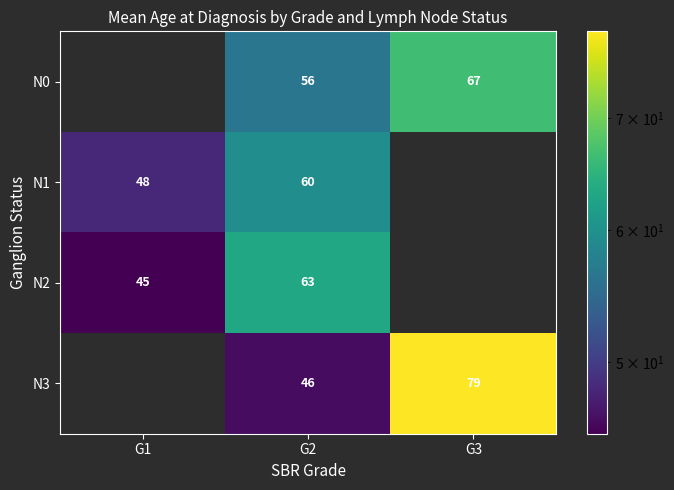

Is the value of N1 at G1 greater than the value of N0 at G3?

No